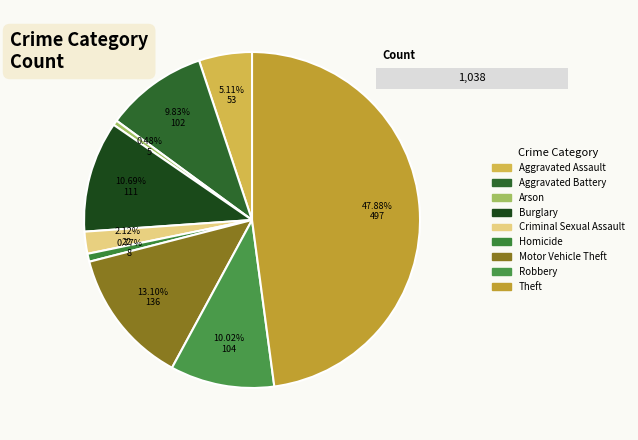

Is there any slice that represents more than half of the pie?

No